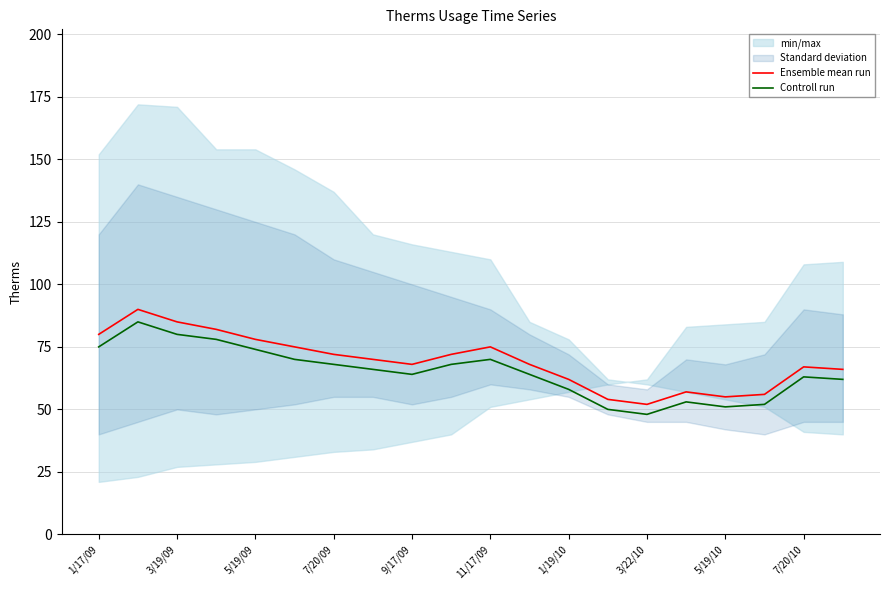

Reading left to right, what are all the values shown in this chart?

Ensemble mean run: 80	90	85	82	78	75	72	70	68	72	75	68	62	54	52	57	55	56	67	66
Controll run: 75	85	80	78	74	70	68	66	64	68	70	64	58	50	48	53	51	52	63	62